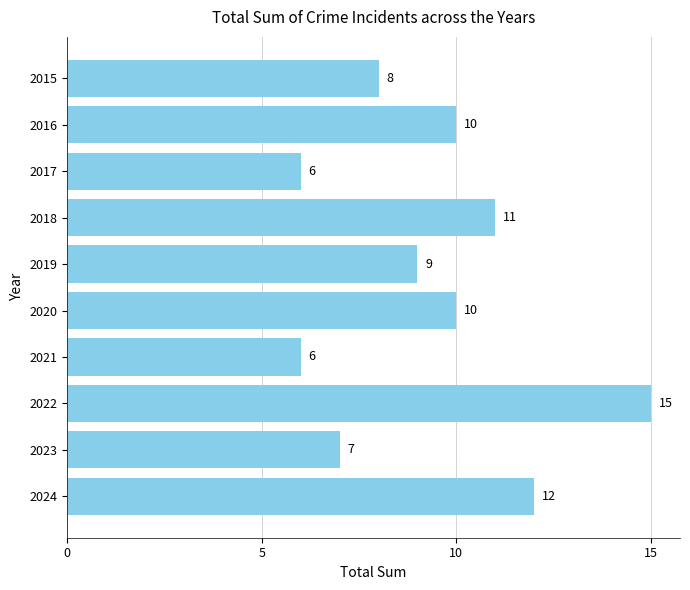

How many values are between 7 and 11?

6